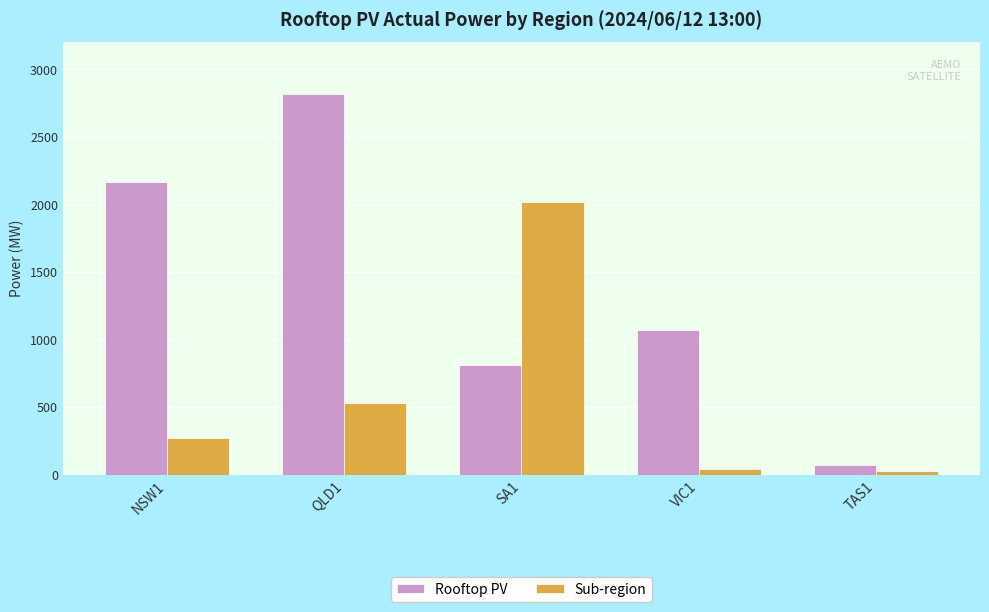

Which series has the largest total across all categories?

Rooftop PV